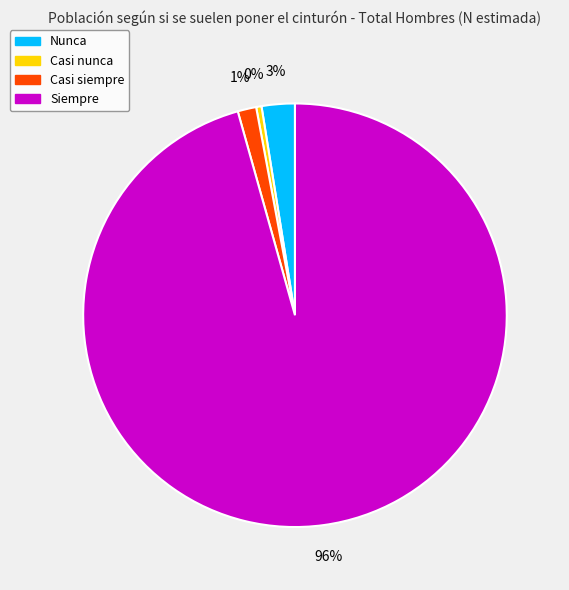

Does any single category account for the majority?

Yes